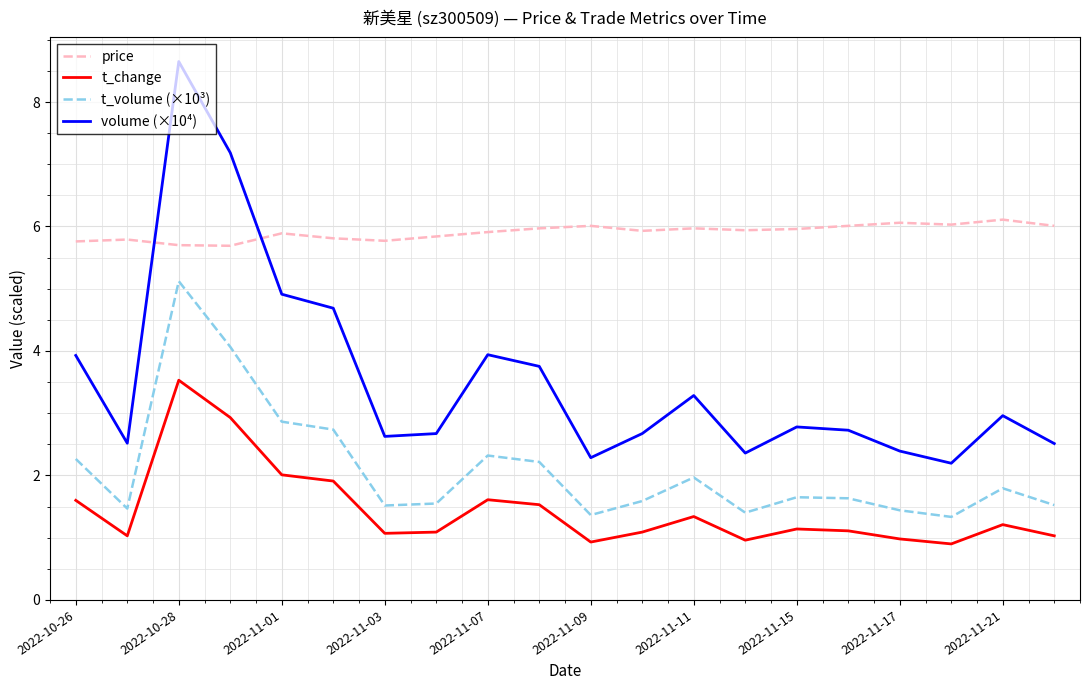

Which series has the largest total across all categories?

price